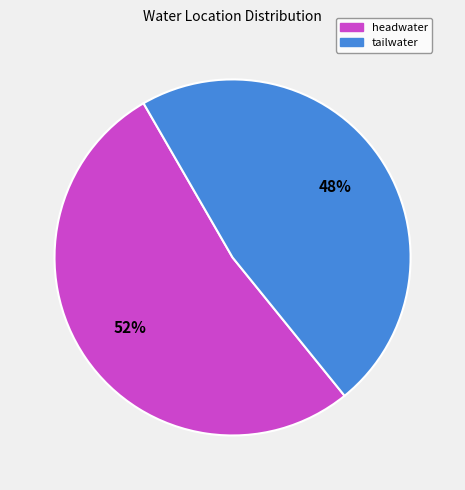

True or false: headwater accounts for 52% of the total.

True